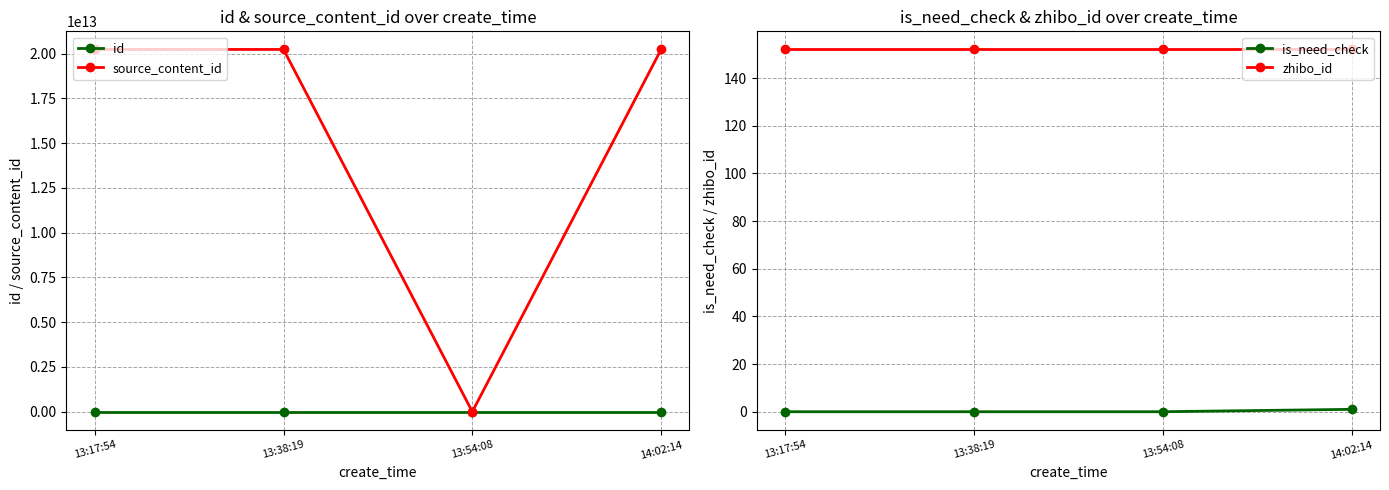

Reading right to left, list all the values displayed in this chart.

id: 3164712	3164703	3164678	3164653
source_content_id: 20230705140536	0	20230705133819	20230705132205
is_need_check: 1	0	0	0
zhibo_id: 152	152	152	152